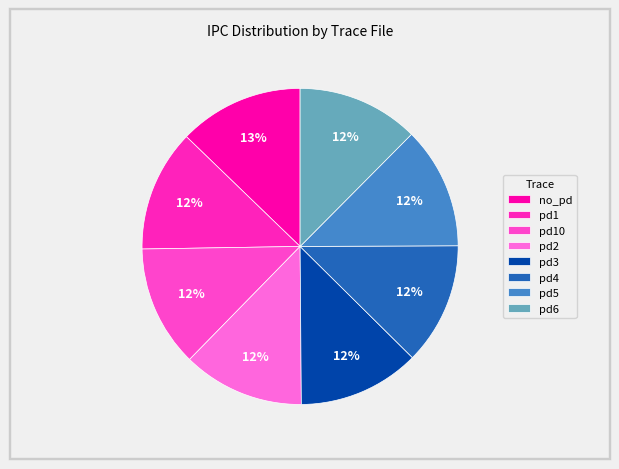

Is there a majority slice in this chart?

No